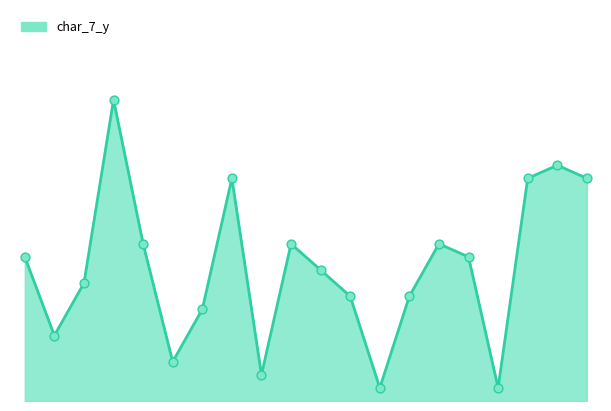

How many lines are shown in the chart?

1